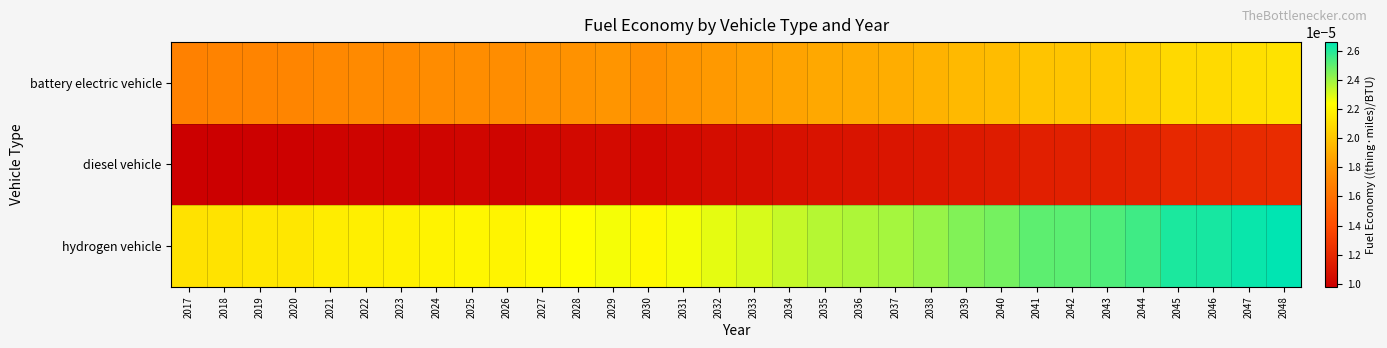

Which series has the largest total across all categories?

hydrogen vehicle